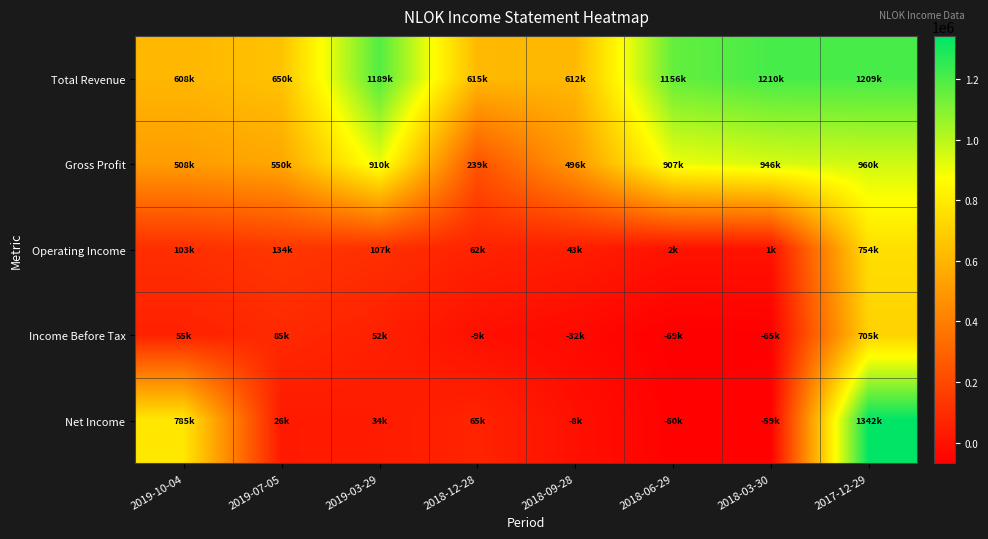

What is the total value across all series at 2019-07-05?

1445000